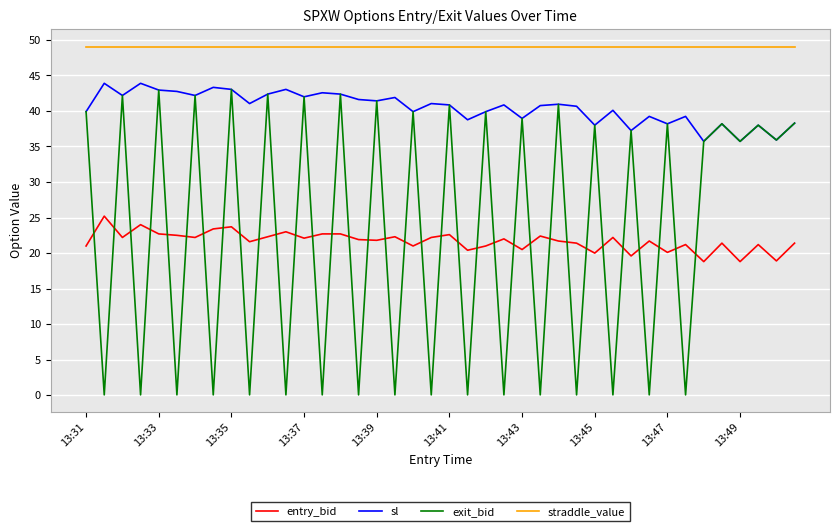

What is the maximum value for exit_bid?

43.0